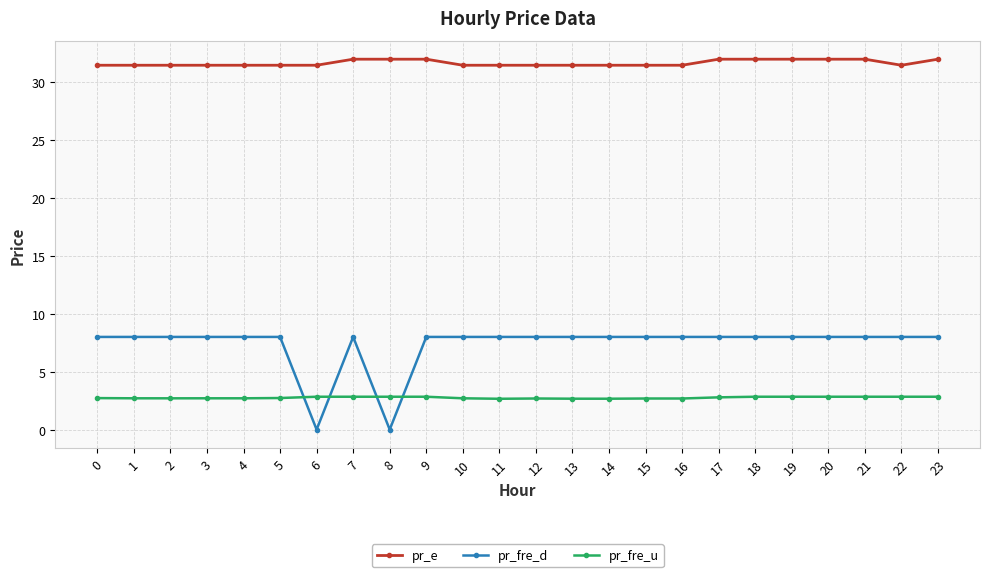

How many lines are shown in the chart?

3